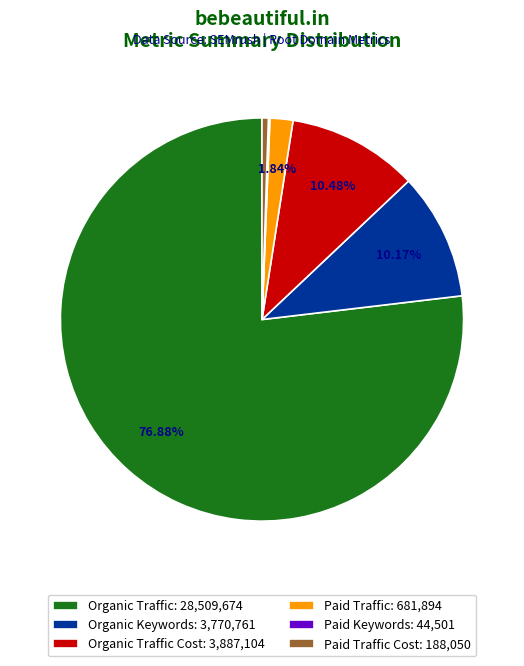

Is the sum of Paid Traffic Cost: 188,050 and Organic Traffic Cost: 3,887,104 greater than half?

No